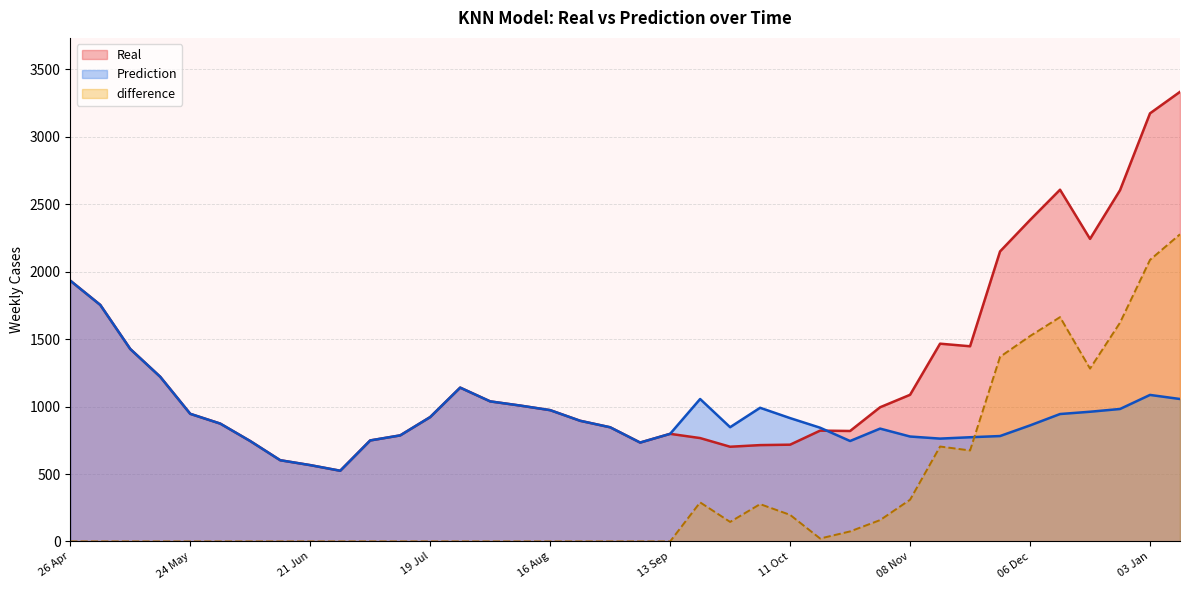

How many interior local peaks does the Real series have?

5